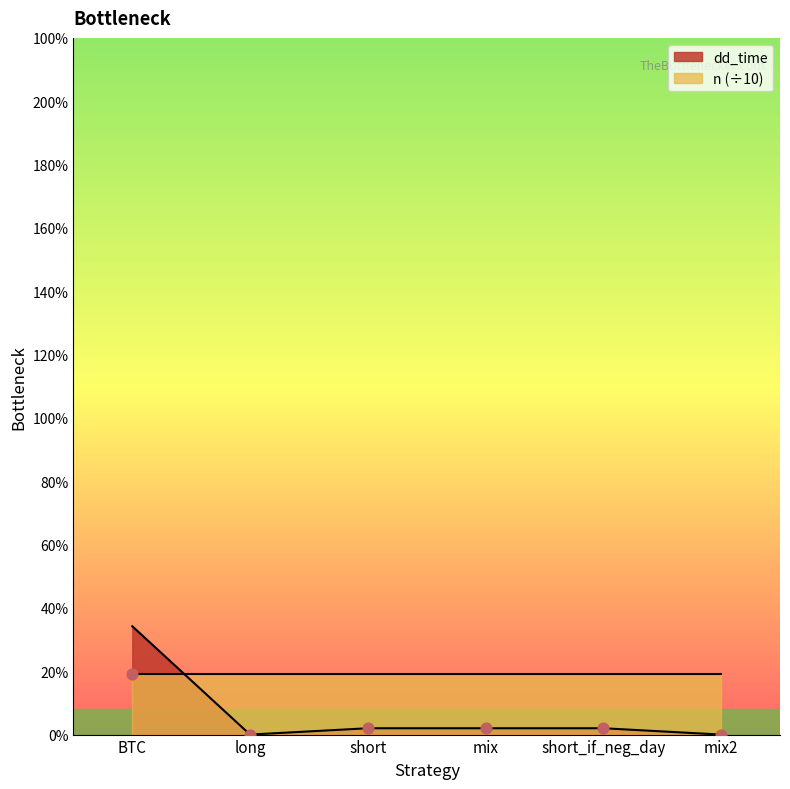

Approximately how many times larger is the value at short_if_neg_day compared to short?

1.0